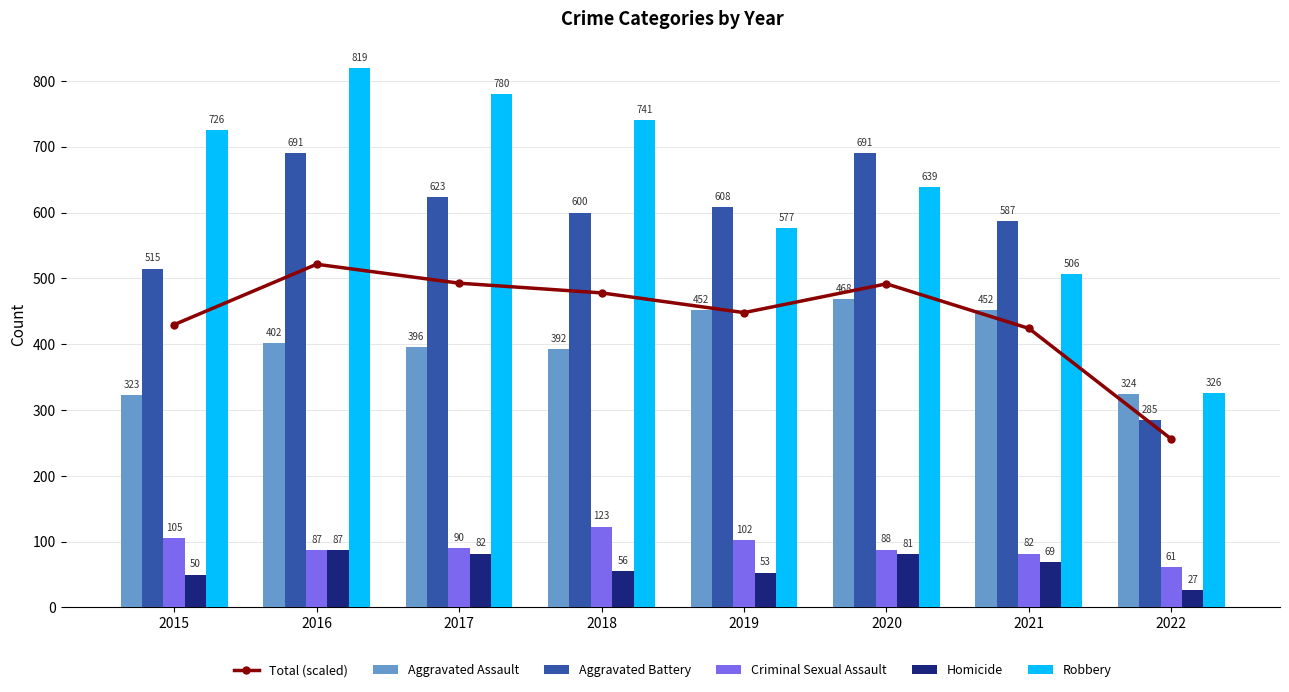

What is the value of the Homicide bar at the 6th from the left?

81